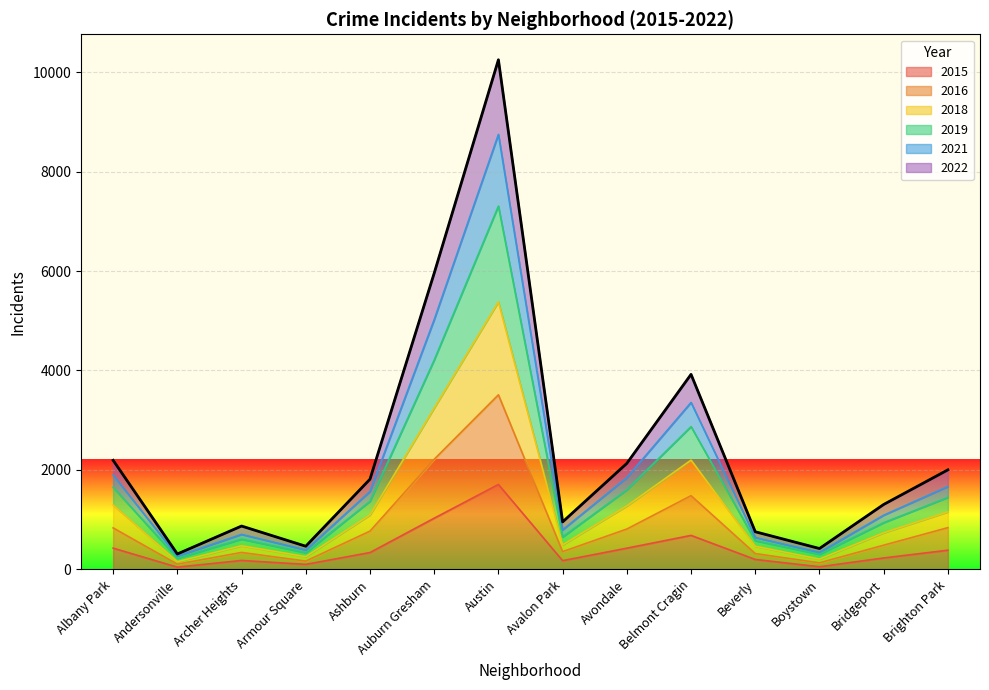

At which label does 2015 reach its peak?

Austin